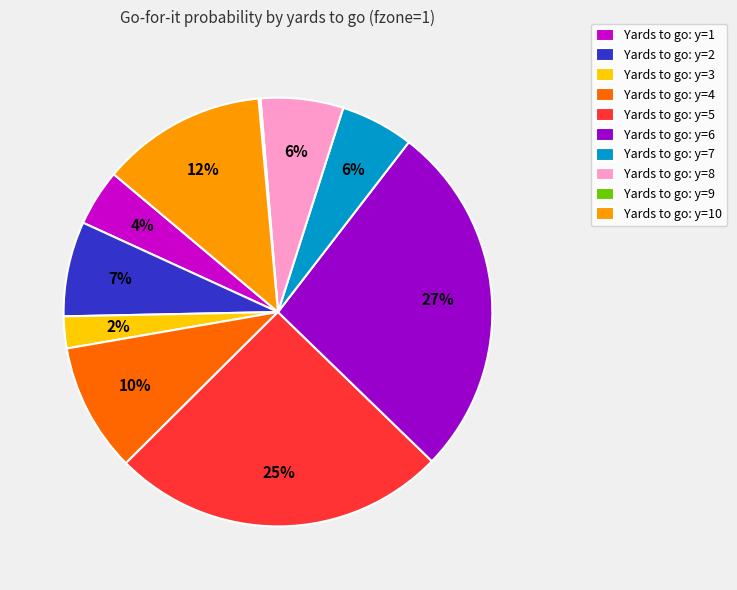

Is there any slice that represents more than half of the pie?

No